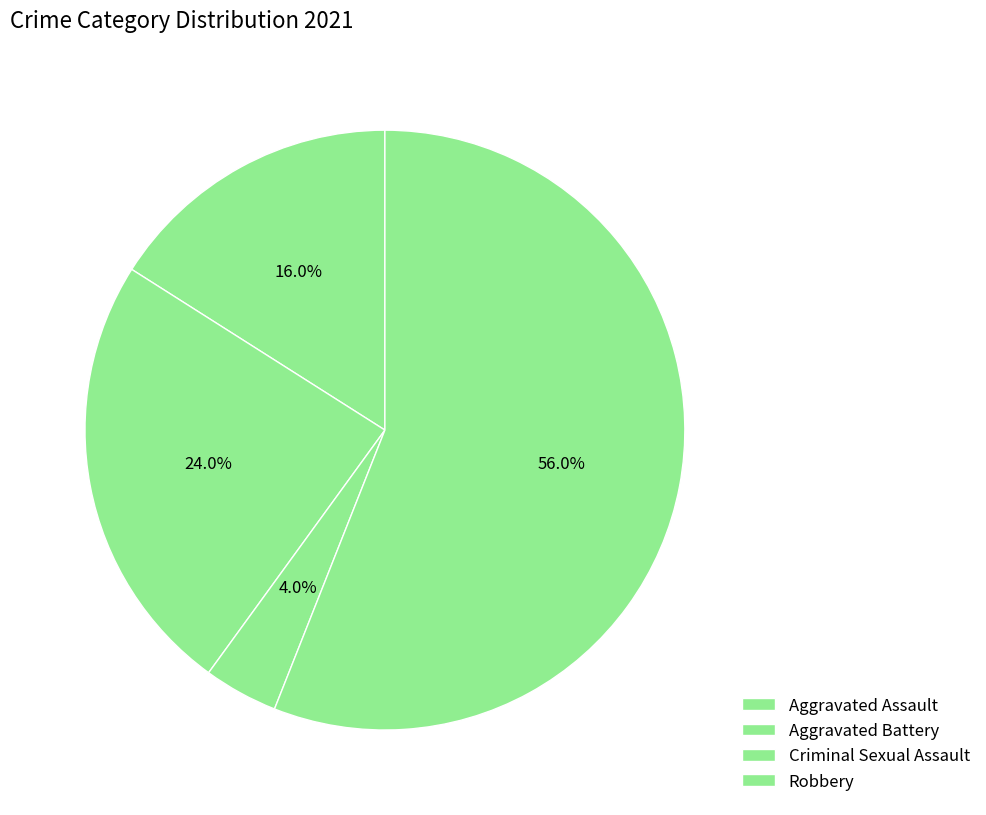

How many segments does this pie chart have?

4